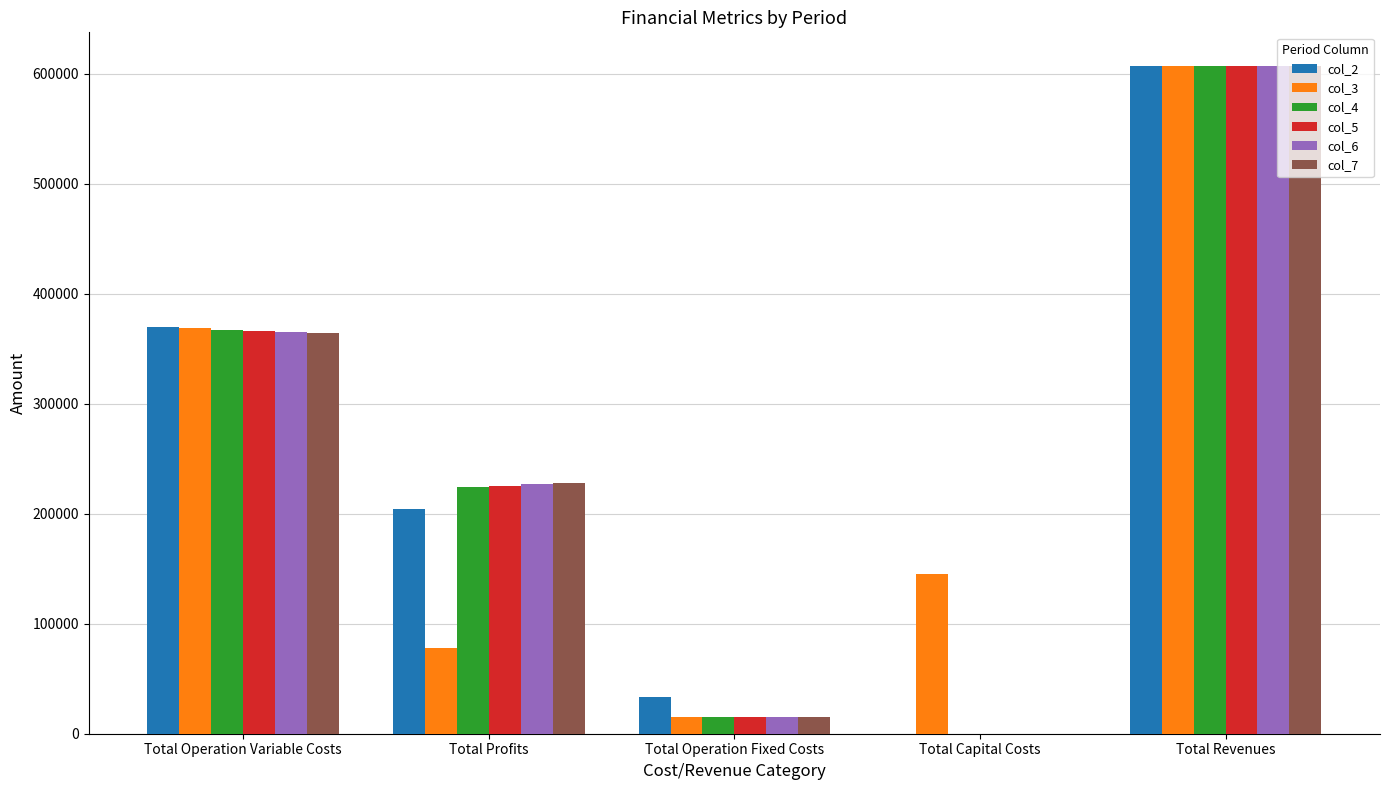

Is the value of col_6 at Total Revenues greater than the value of col_4 at Total Profits?

Yes